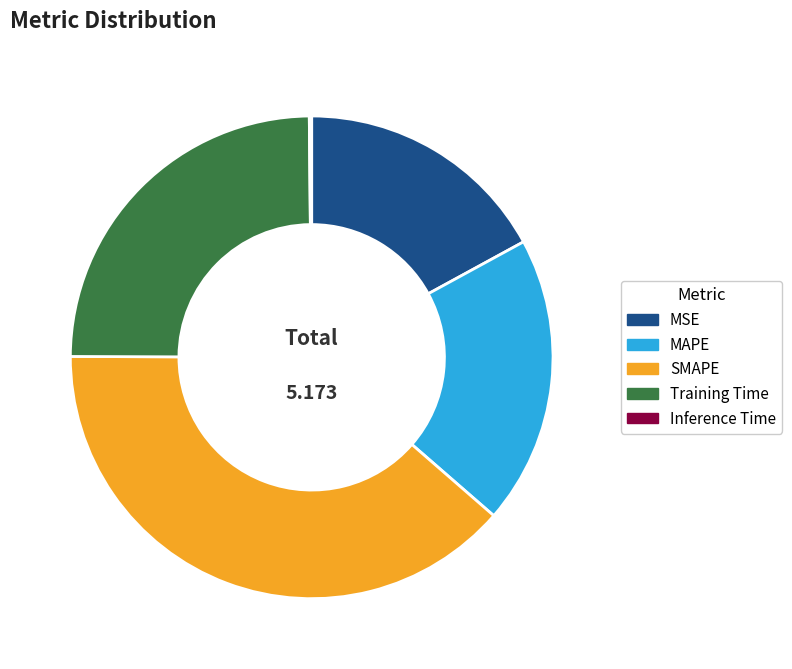

Which has a higher value, MSE or MAPE?

MAPE